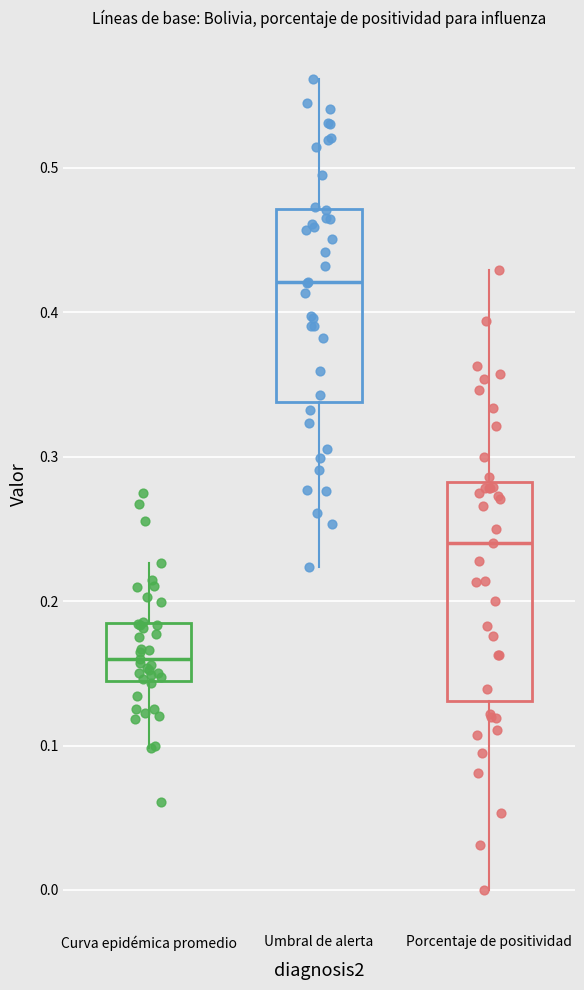

Where is the upper edge of the box for Curva epidémica promedio on the y-axis? The values are not printed on the chart, so give them approximately, as read against the axis.

0.18